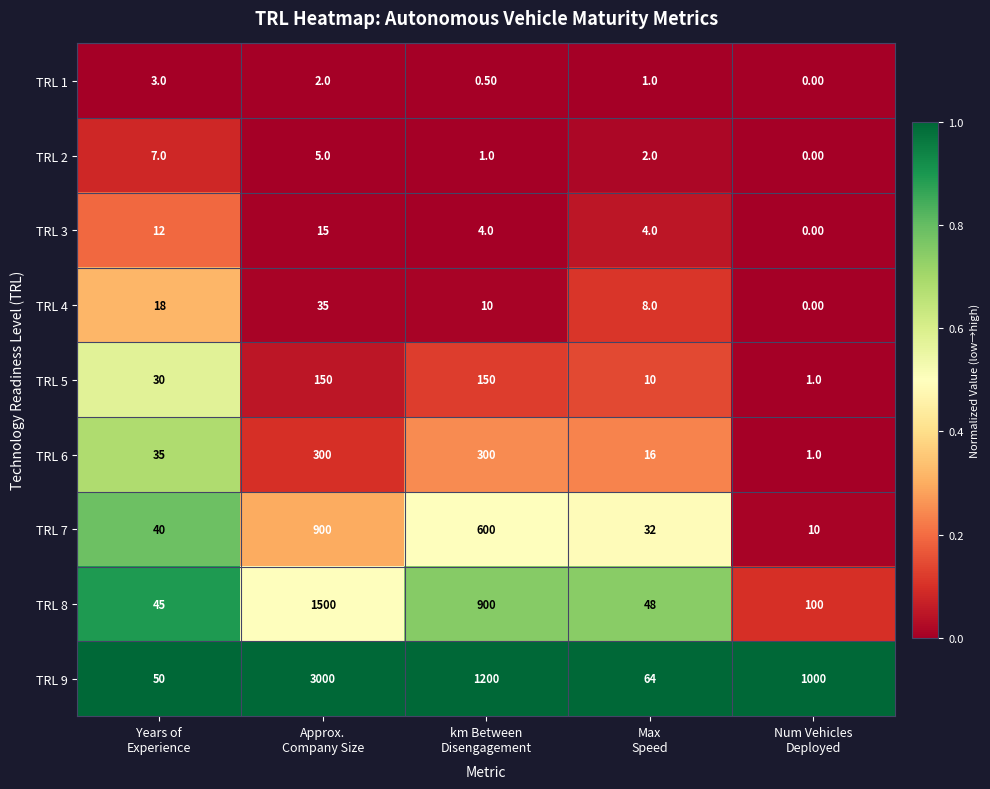

Which category has the lowest value across all series?

Num Vehicles
Deployed